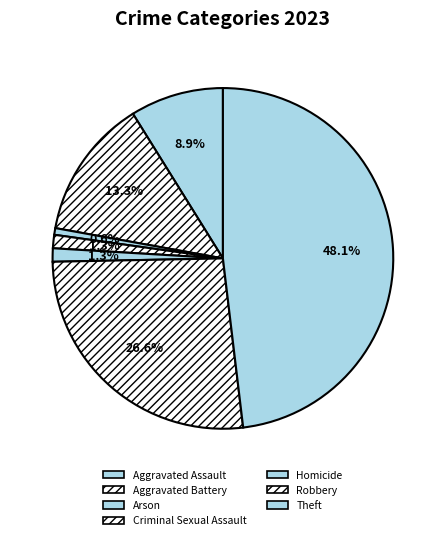

What percentage is the Arson slice, to the nearest percent?

1%